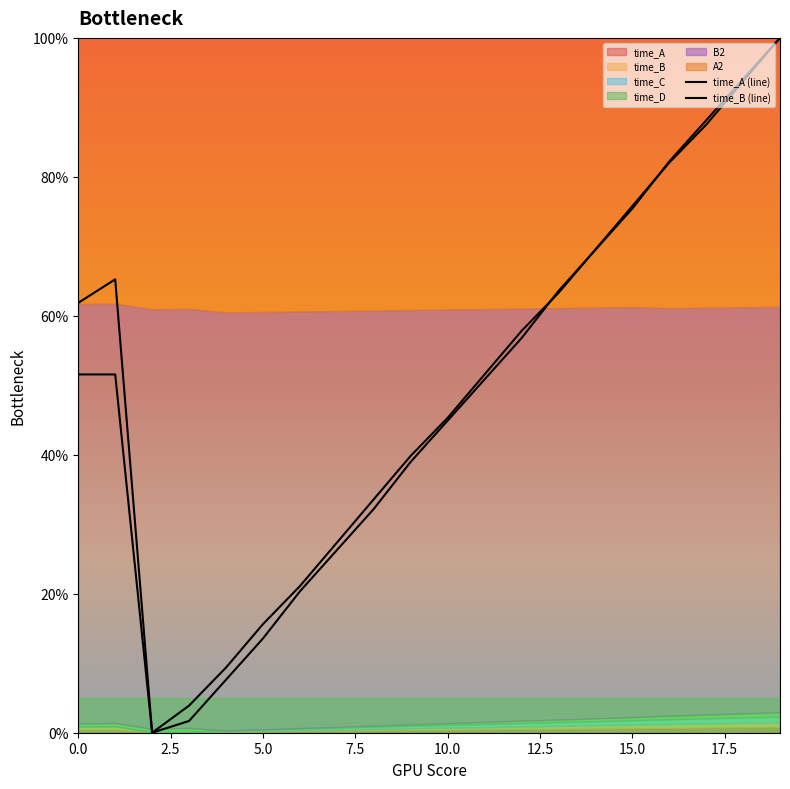

At 5.0, list the series in order from largest to smallest.

time_A (line), time_B (line)